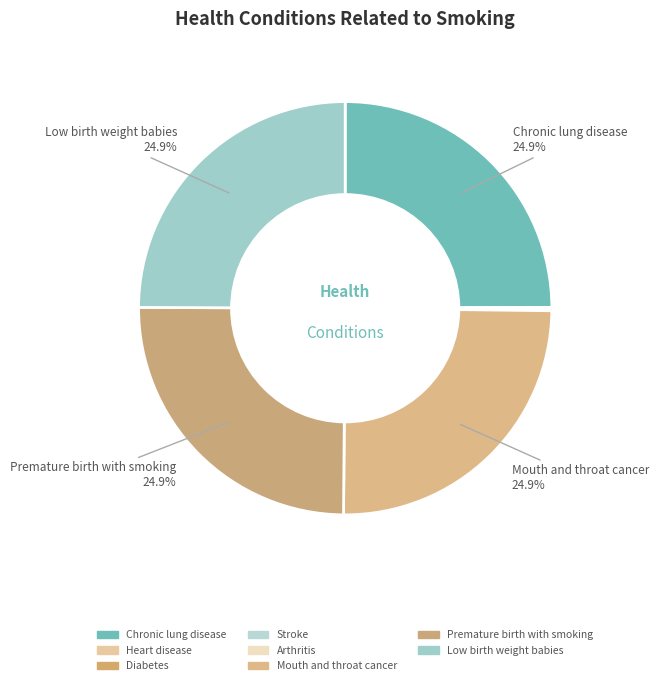

What percentage is the Mouth and throat cancer slice, to the nearest percent?

25%